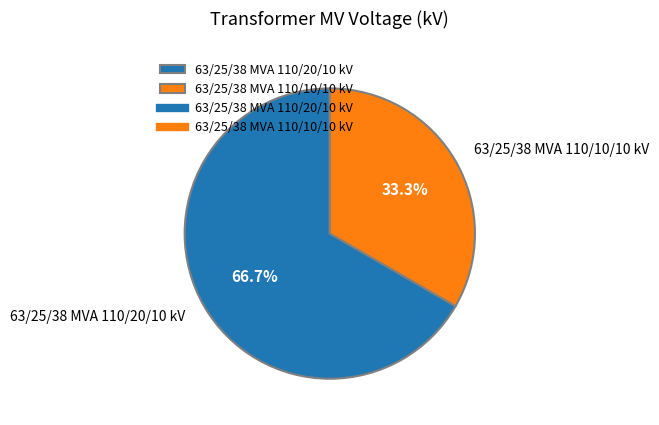

What is the largest slice in the pie chart?

63/25/38 MVA 110/20/10 kV